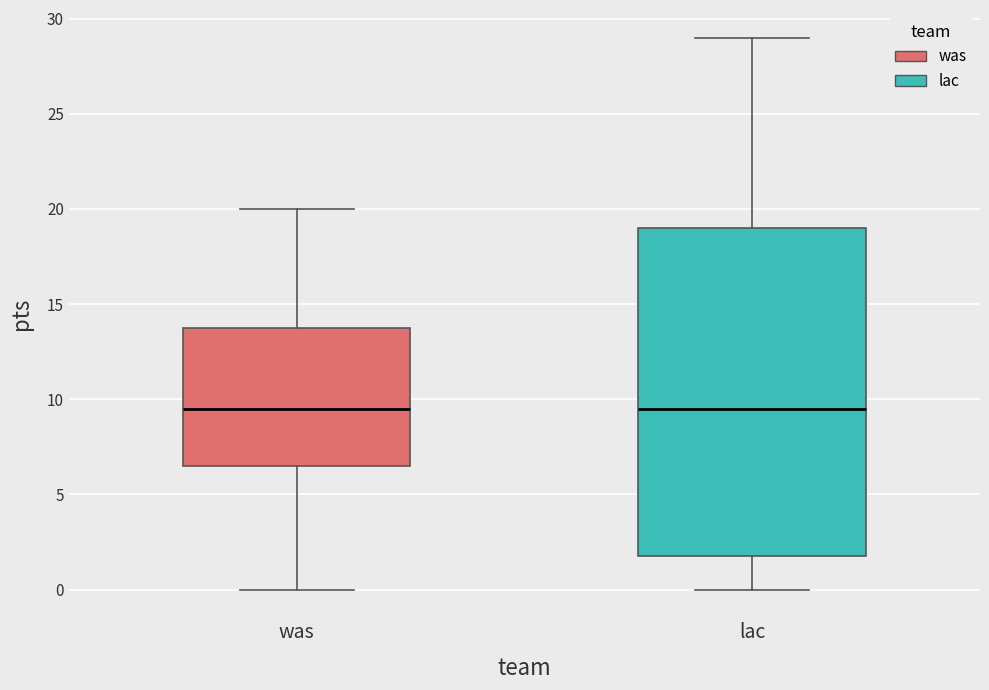

Reading left to right, read every box against the y-axis: the position of its median line, the range the box covers, and the ends of its whiskers. The values are not printed on the chart, so give them approximately, as read against the axis.

was: median 9.5, box 6.5 to 14.0, whiskers 0.0 to 20.0
lac: median 9.5, box 2.0 to 19.0, whiskers 0.0 to 29.0